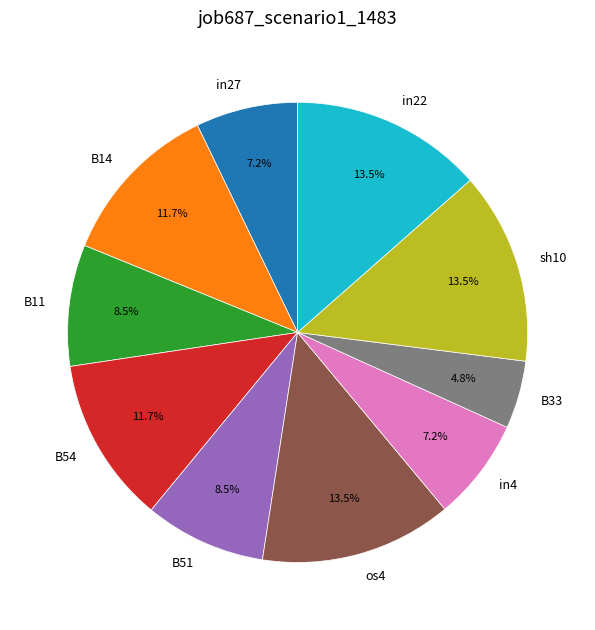

Combined, do sh10 and os4 account for over 50%?

No